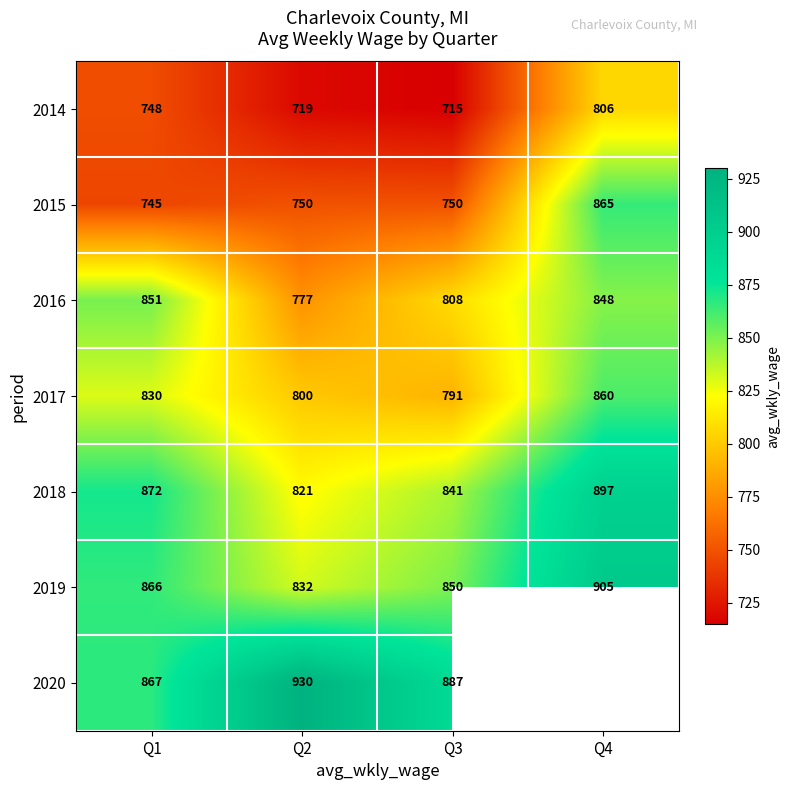

What is the minimum value for 2018?

821